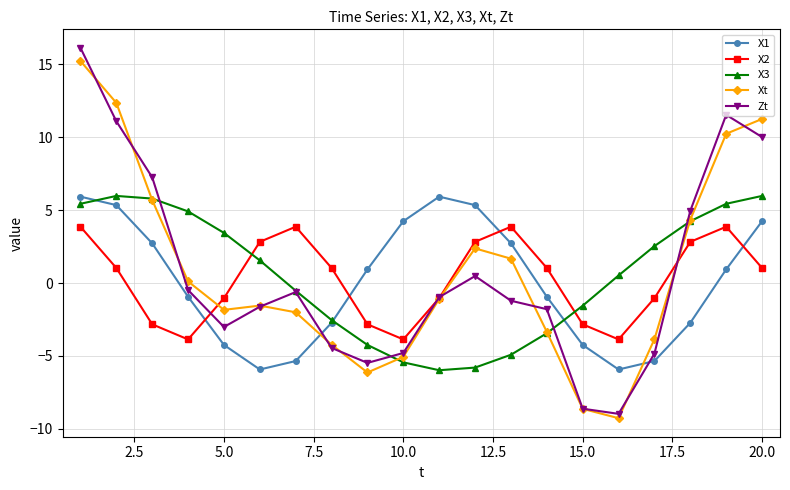

Which series has the largest range (max minus min)?

Zt